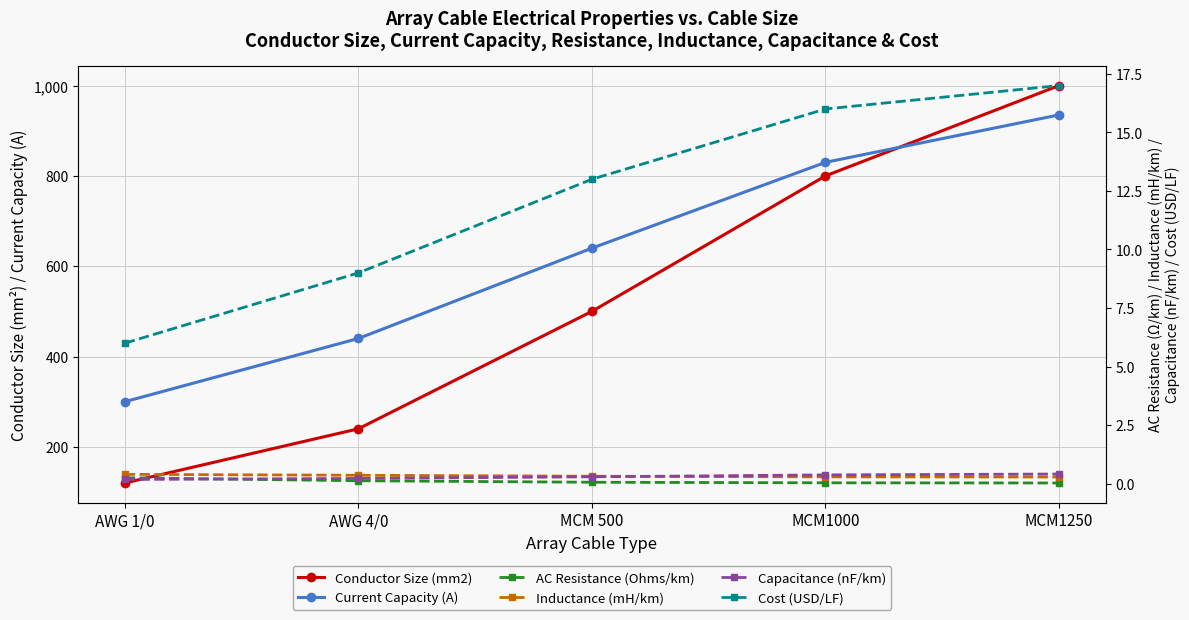

Between AWG 1/0 and AWG 4/0, which is larger?

AWG 4/0